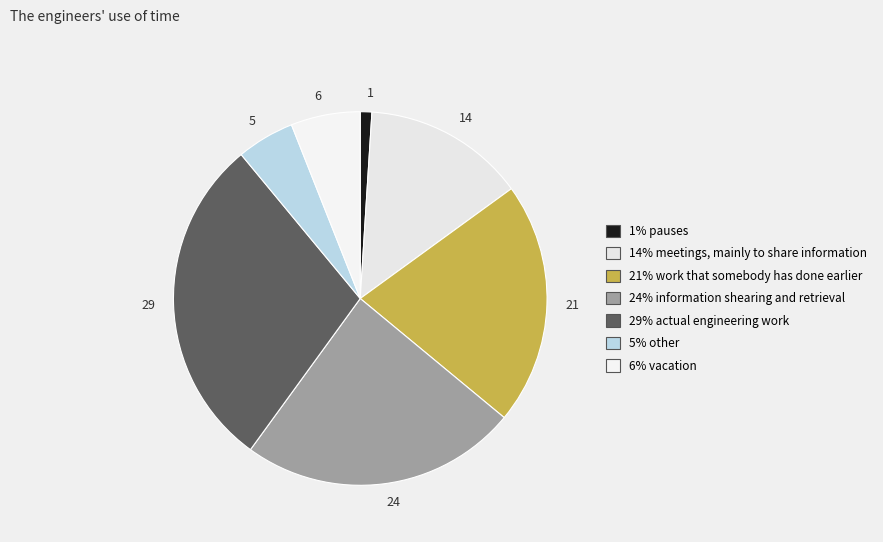

Is the sum of 24 and 5 greater than half?

No